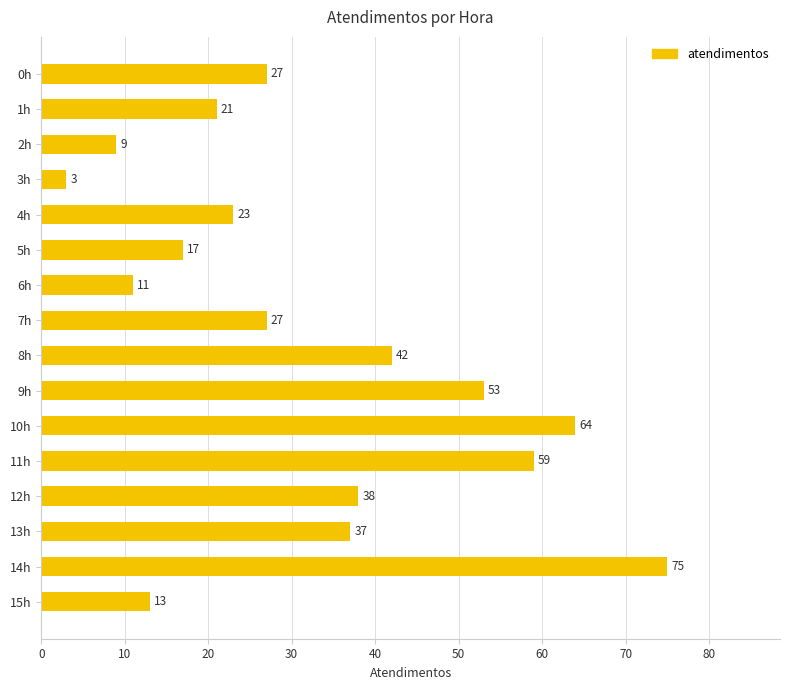

What is the difference between the maximum and minimum values?

72